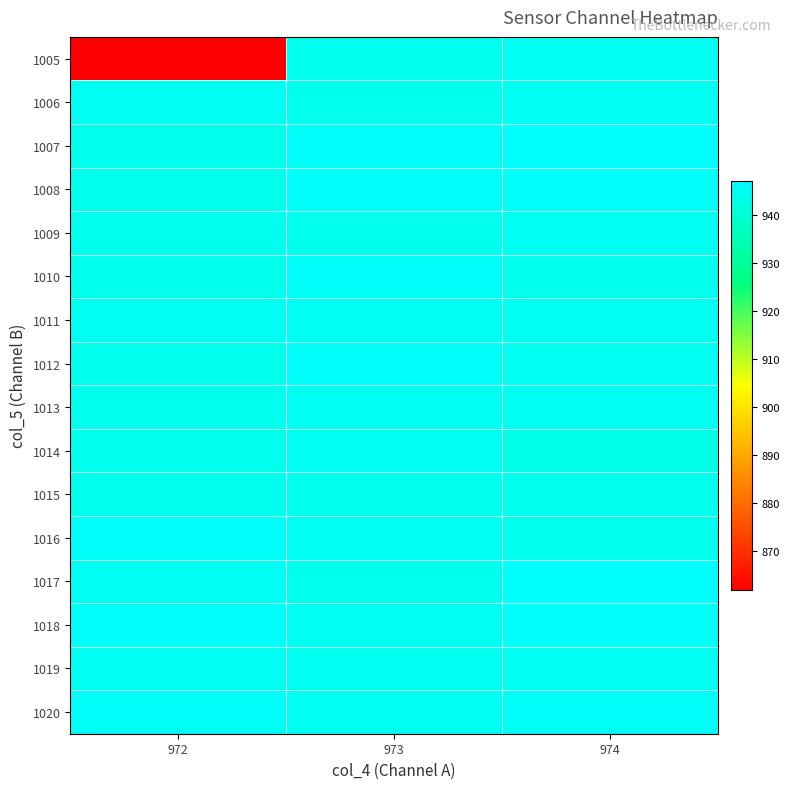

Reading right to left, what are all the values shown in this chart?

1005: 974=945	973=944	972=862
1006: 974=945	973=944	972=945
1007: 974=947	973=946	972=944
1008: 974=946	973=946	972=944
1009: 974=945	973=944	972=944
1010: 974=944	973=946	972=944
1011: 974=945	973=945	972=945
1012: 974=945	973=946	972=944
1013: 974=945	973=945	972=944
1014: 974=943	973=945	972=944
1015: 974=944	973=944	972=944
1016: 974=944	973=945	972=946
1017: 974=947	973=944	972=945
1018: 974=946	973=945	972=946
1019: 974=945	973=945	972=945
1020: 974=946	973=945	972=946